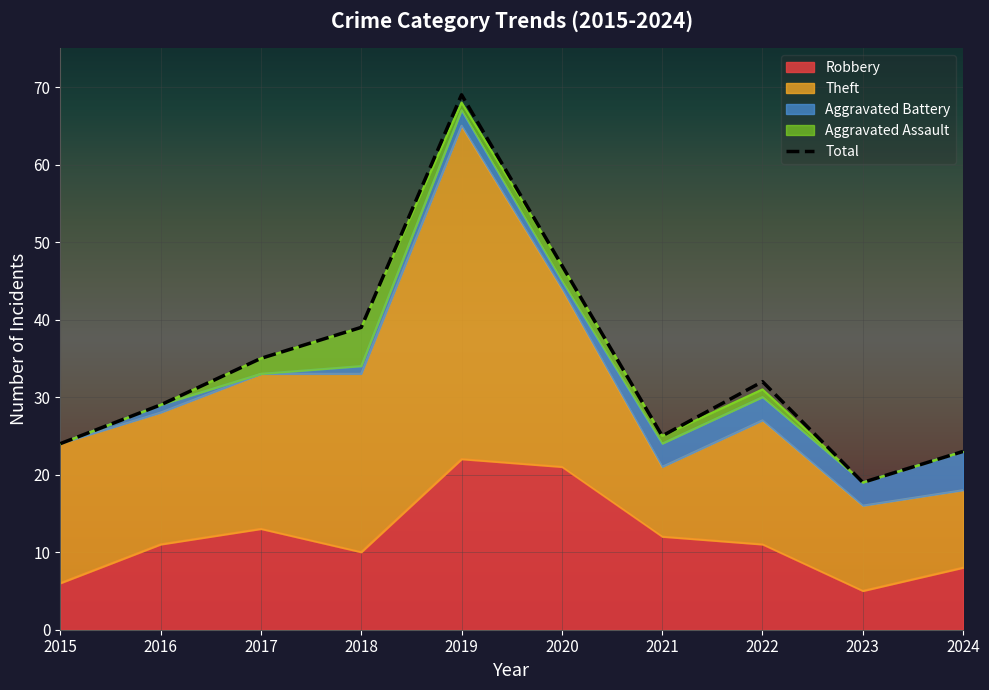

At which label does the data first exceed 32?

2017